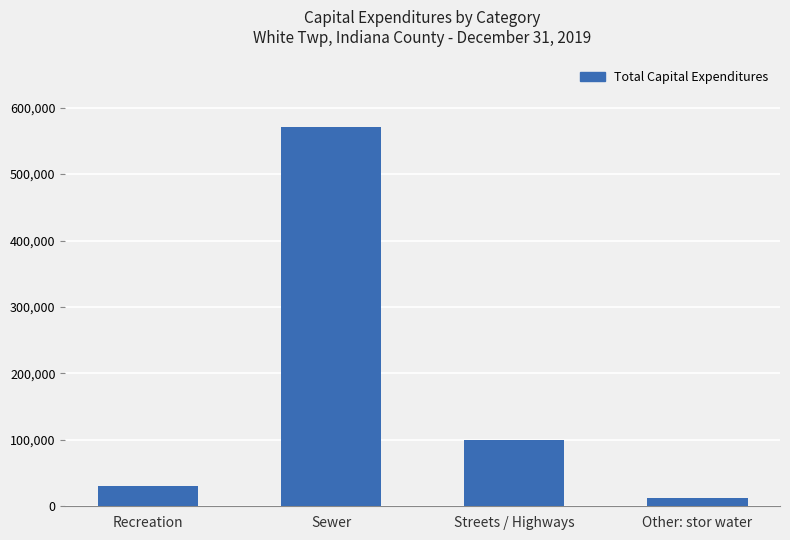

What value does the data have at Sewer?

570198